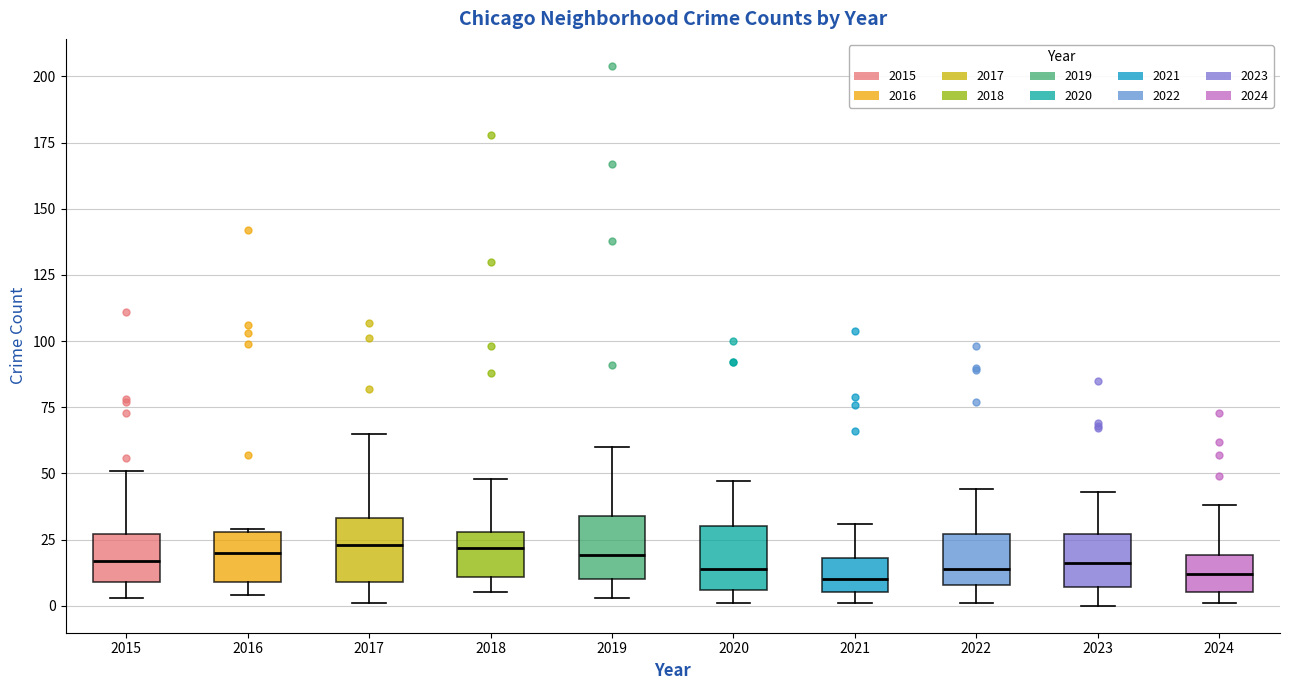

Where is the upper edge of the box at x = 2016 on the y-axis? The values are not printed on the chart, so give them approximately, as read against the axis.

30